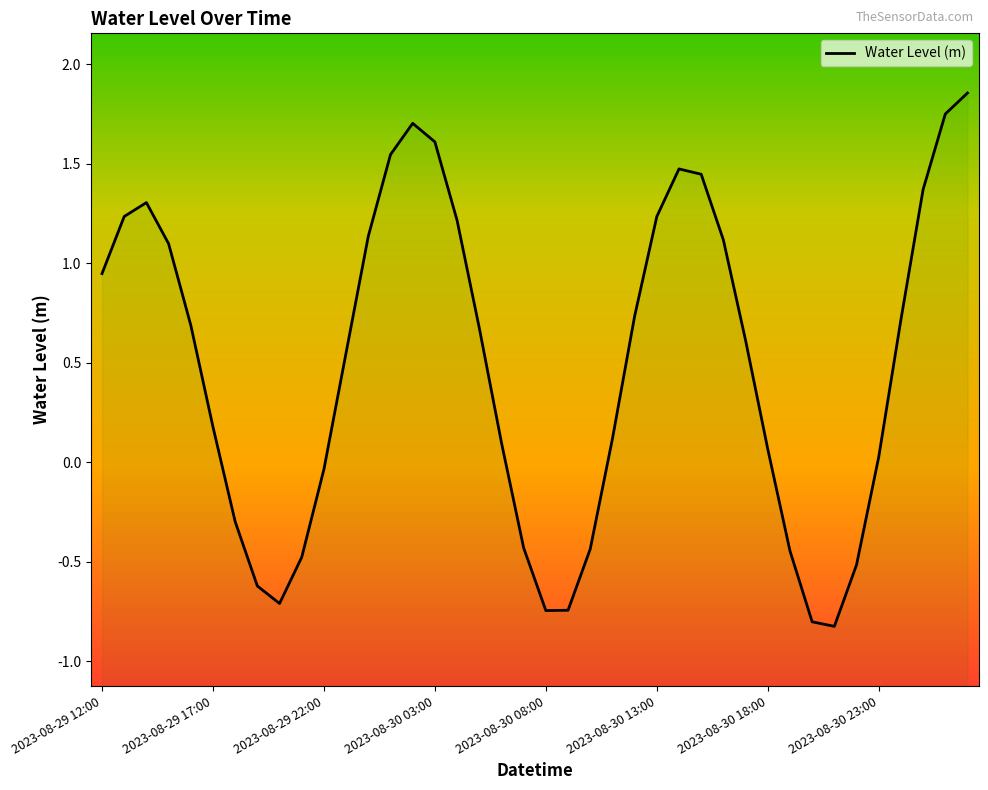

What position from the right is 38?

2